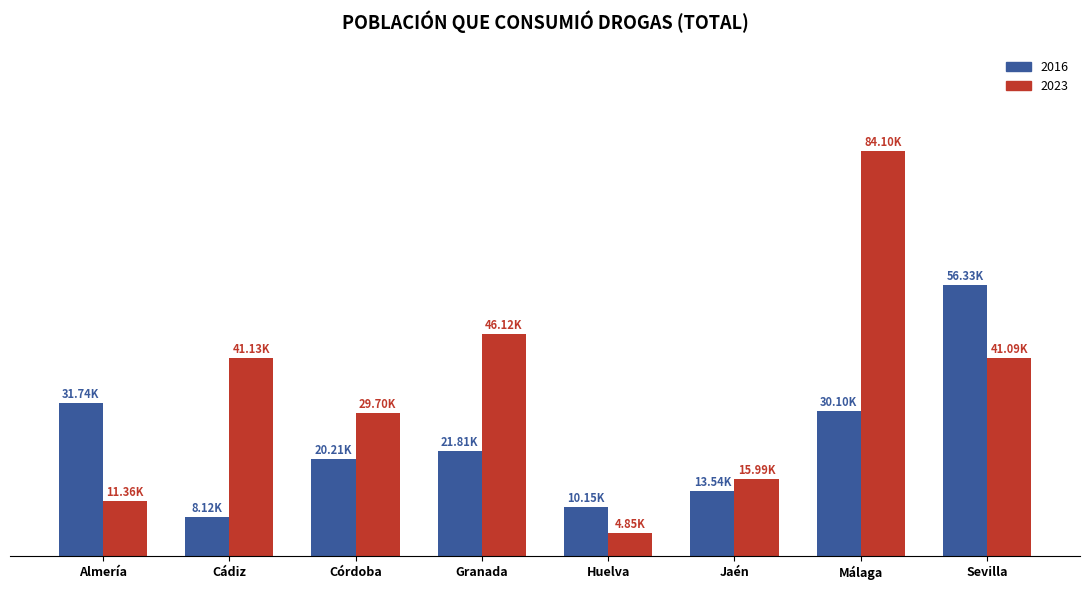

List the labels in order of 2016 value, smallest first.

Cádiz, Huelva, Jaén, Córdoba, Granada, Málaga, Almería, Sevilla